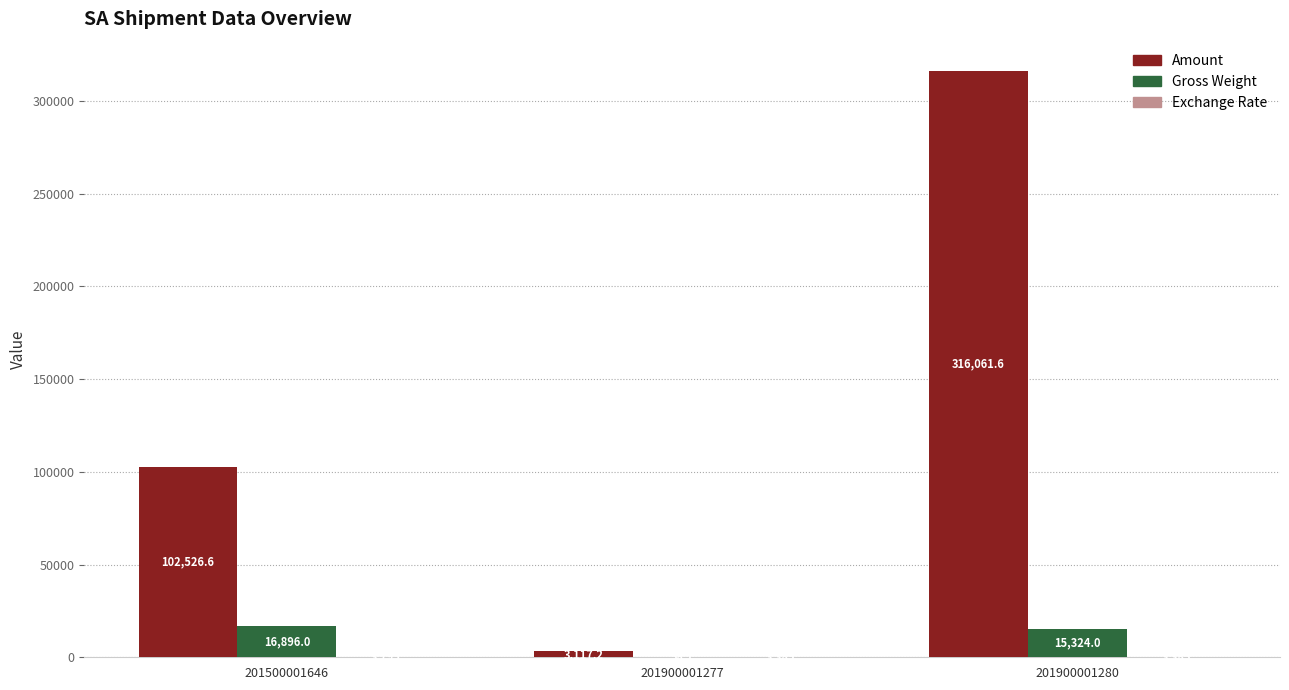

What is the sum of the Amount values at 201900001280 and 201500001646?

418588.2